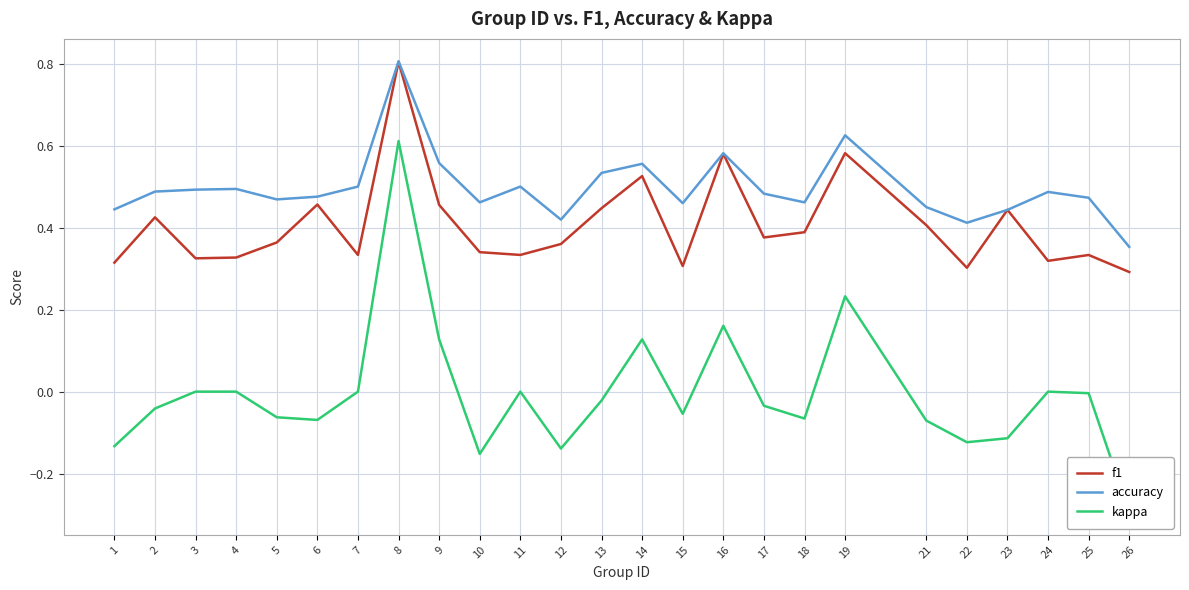

Is it true that kappa equals 0.0 at 24?

True